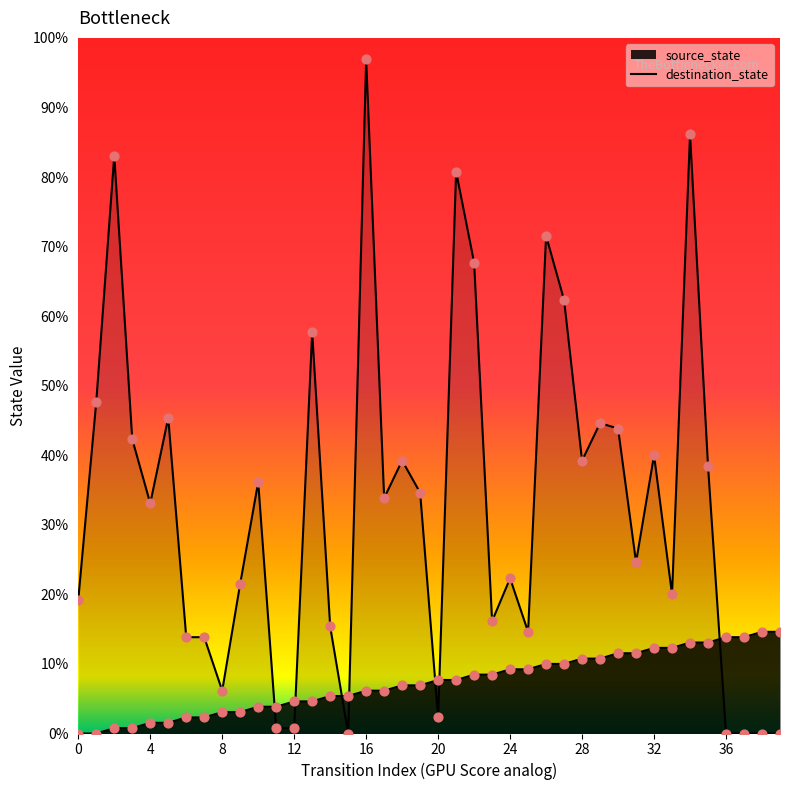

Which series has the largest total across all categories?

destination_state